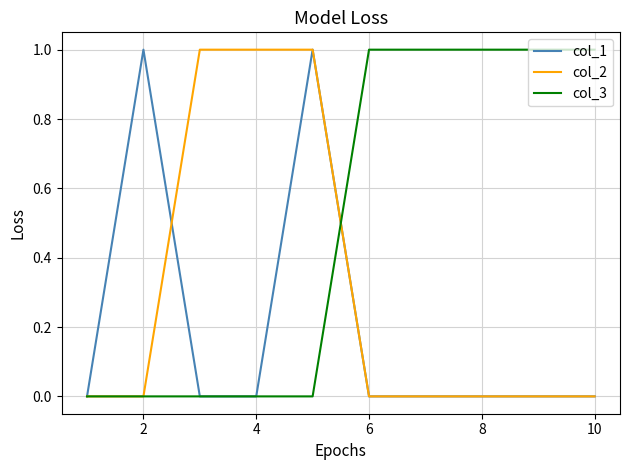

Does the chart display data point markers on the line(s)?

No